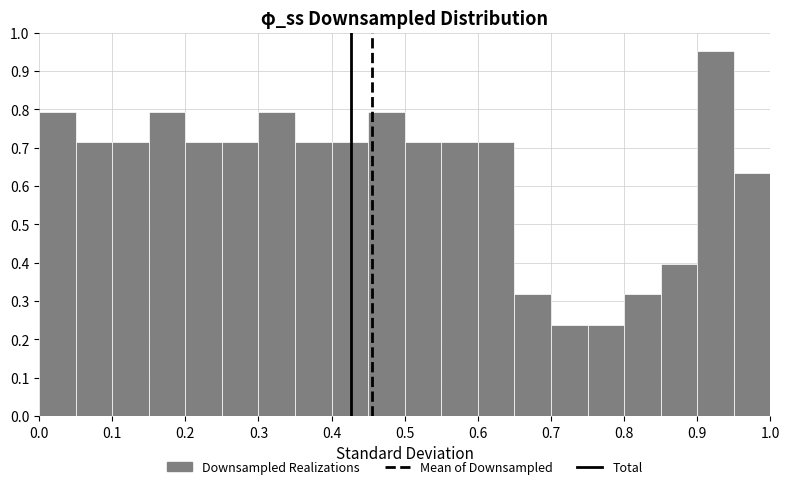

Reading left to right, list every bar in this chart as the range it spans on the x-axis followed by its height. The values are not printed on the chart, so give them approximately, as read against the axis.

0.00 to 0.05: 0.79
0.05 to 0.10: 0.71
0.10 to 0.15: 0.71
0.15 to 0.20: 0.79
0.20 to 0.25: 0.71
0.25 to 0.30: 0.71
0.30 to 0.35: 0.79
0.35 to 0.40: 0.71
0.40 to 0.45: 0.71
0.45 to 0.50: 0.79
0.50 to 0.55: 0.71
0.55 to 0.60: 0.71
0.60 to 0.65: 0.71
0.65 to 0.70: 0.32
0.70 to 0.75: 0.24
0.75 to 0.80: 0.24
0.80 to 0.85: 0.32
0.85 to 0.90: 0.40
0.90 to 0.95: 0.95
0.95 to 1.00: 0.63